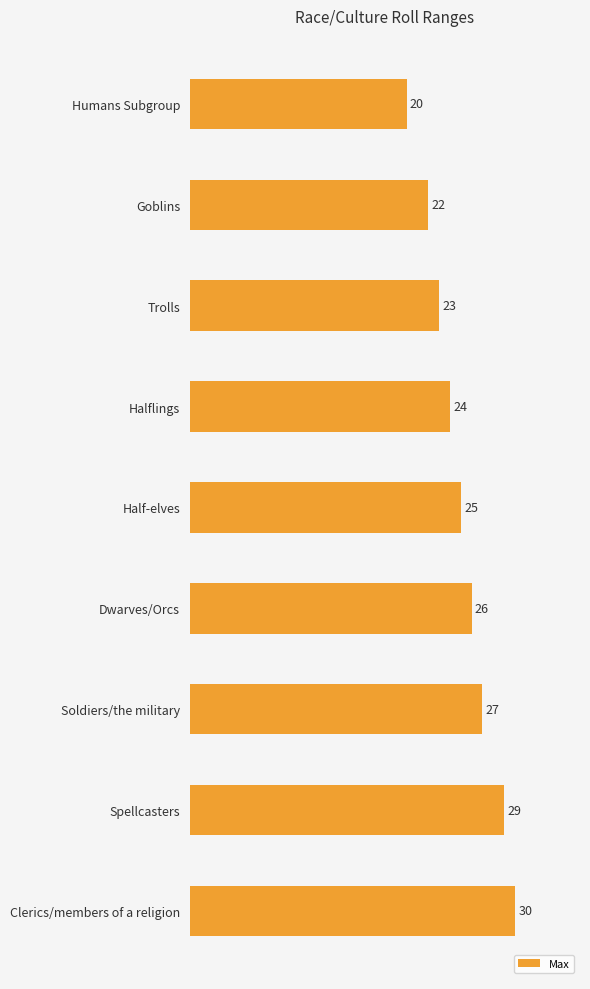

What is the change in value from Goblins to Half-elves?

+3